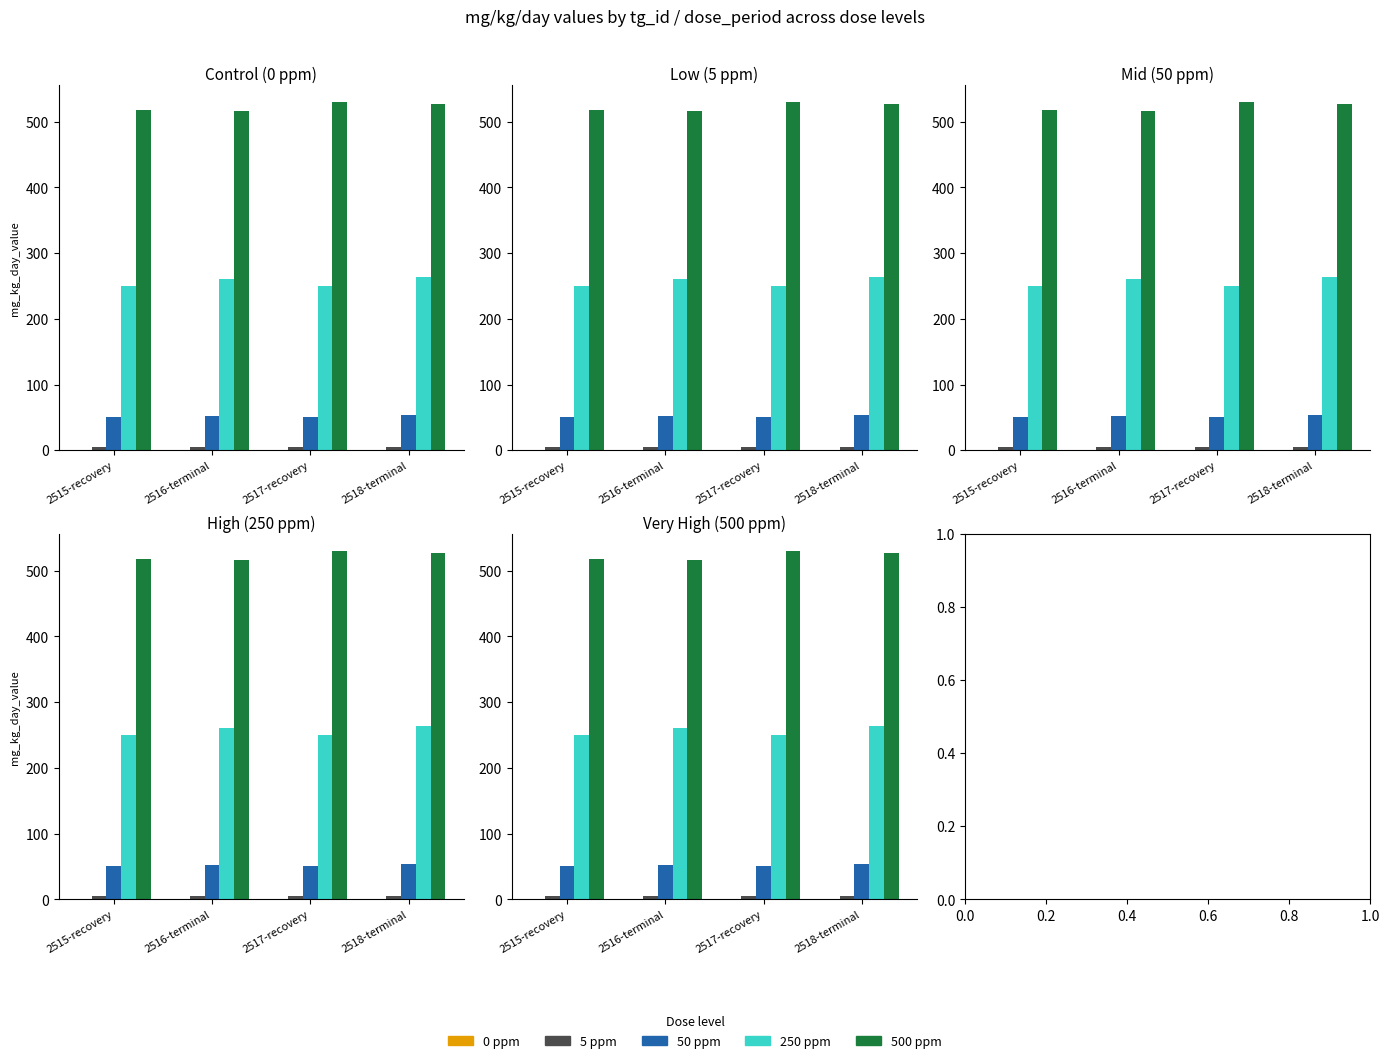

Is it true that 5 ppm equals 7.3 at 2517-recovery?

False